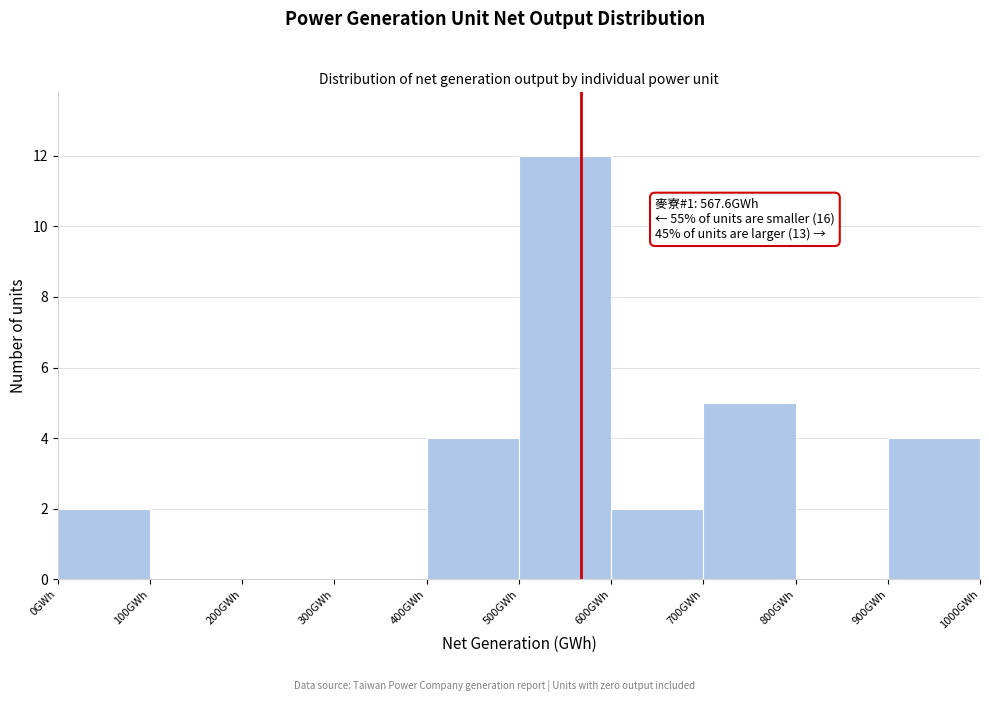

Over which range of the x-axis is the bar tallest?

500 to 600